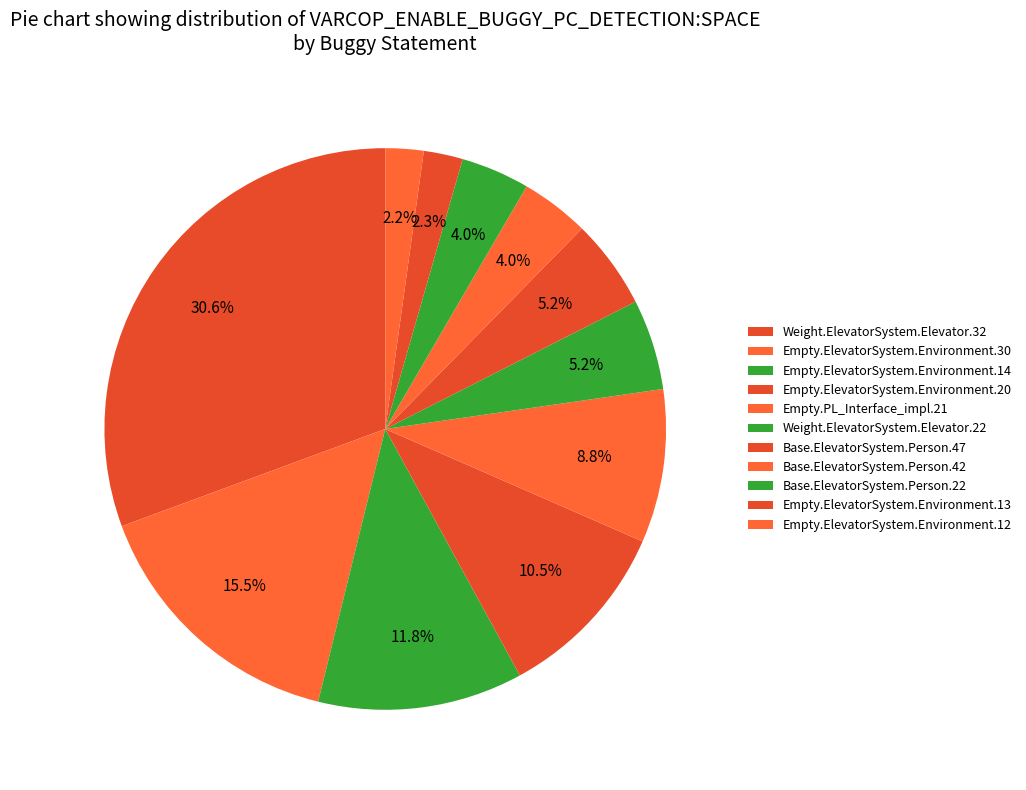

Count the number of slices in the pie.

11